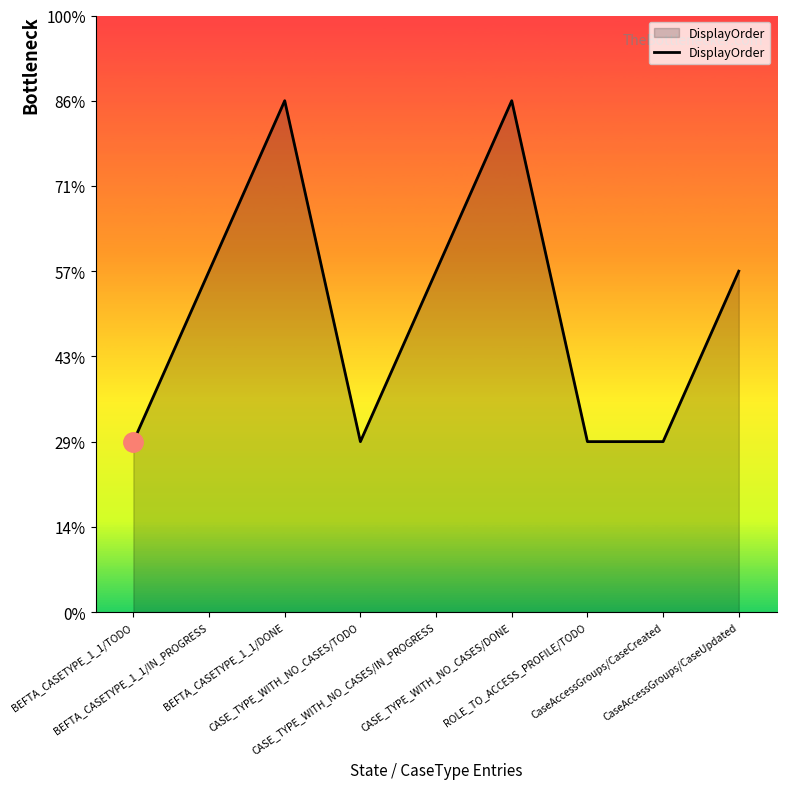

Does the chart display data point markers on the line(s)?

No